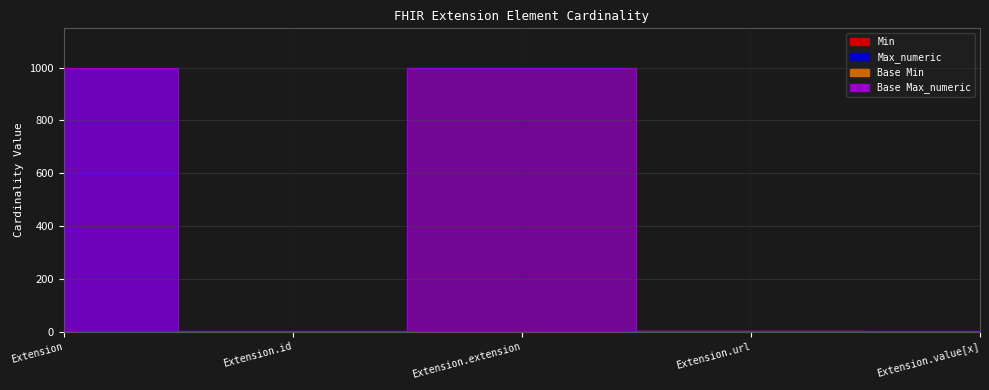

What is the sum of all Base Max_numeric values?

2001